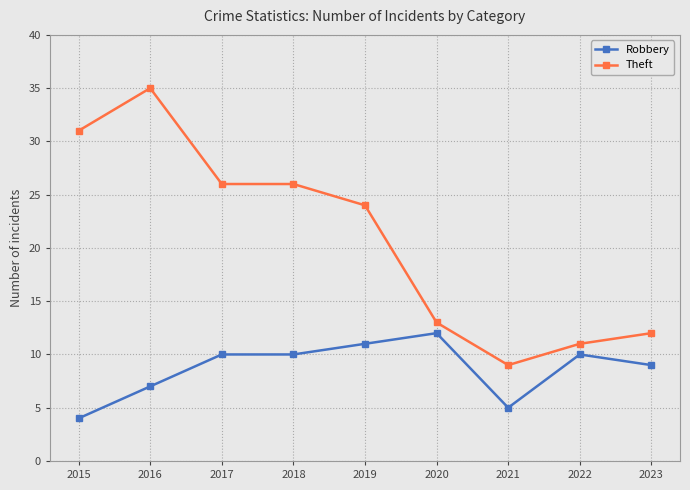

At which label is Theft closest to 22?

2019